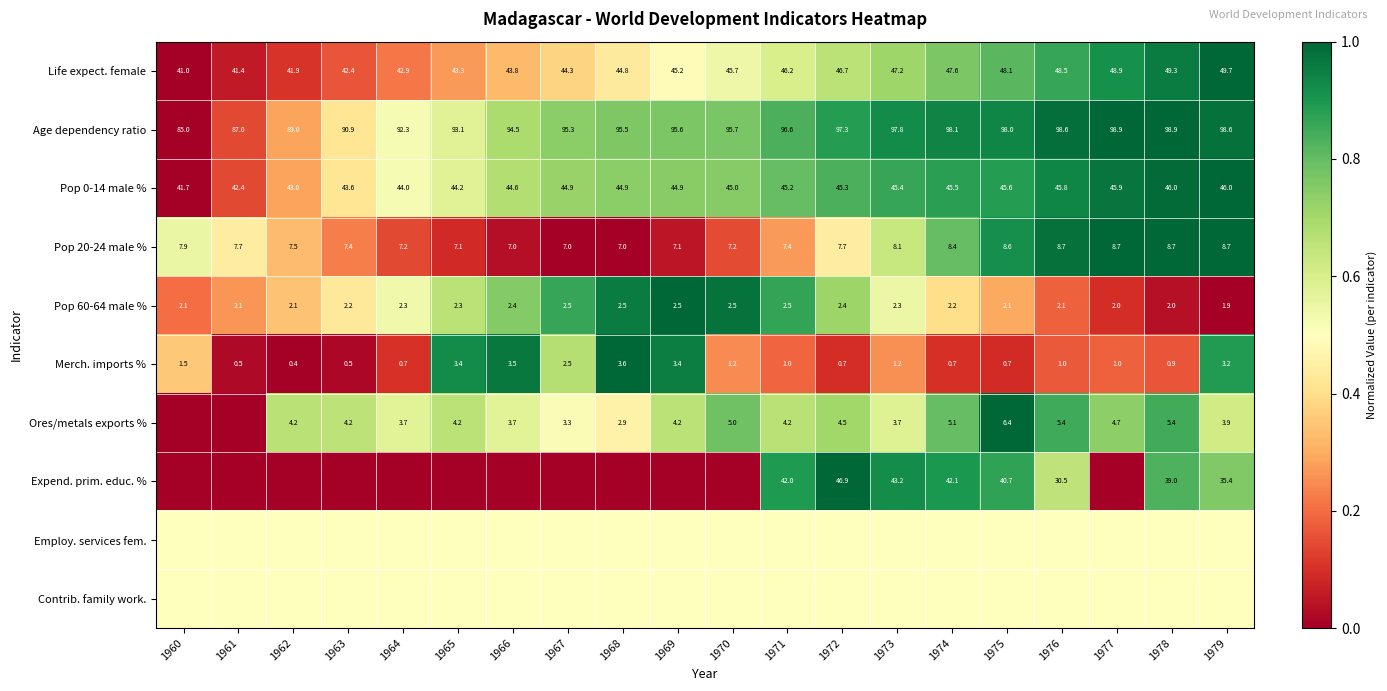

Count the number of categories in the chart.

20